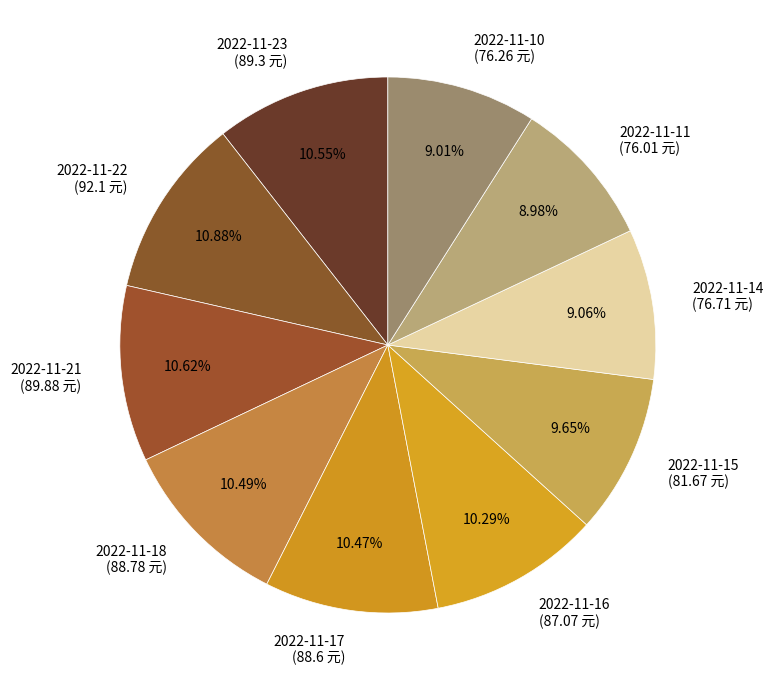

Do 2022-11-18 (88.78 元) and 2022-11-17 (88.6 元) together represent more than half of the pie?

No